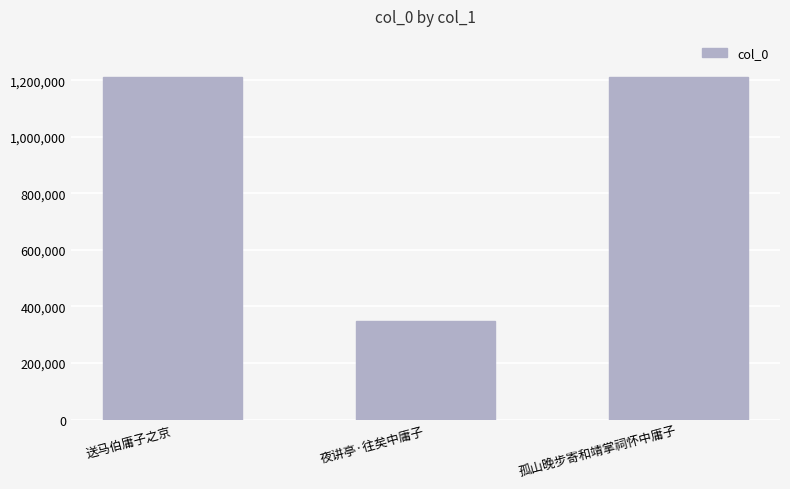

What is the value of the 3rd bar from the left?

1210337